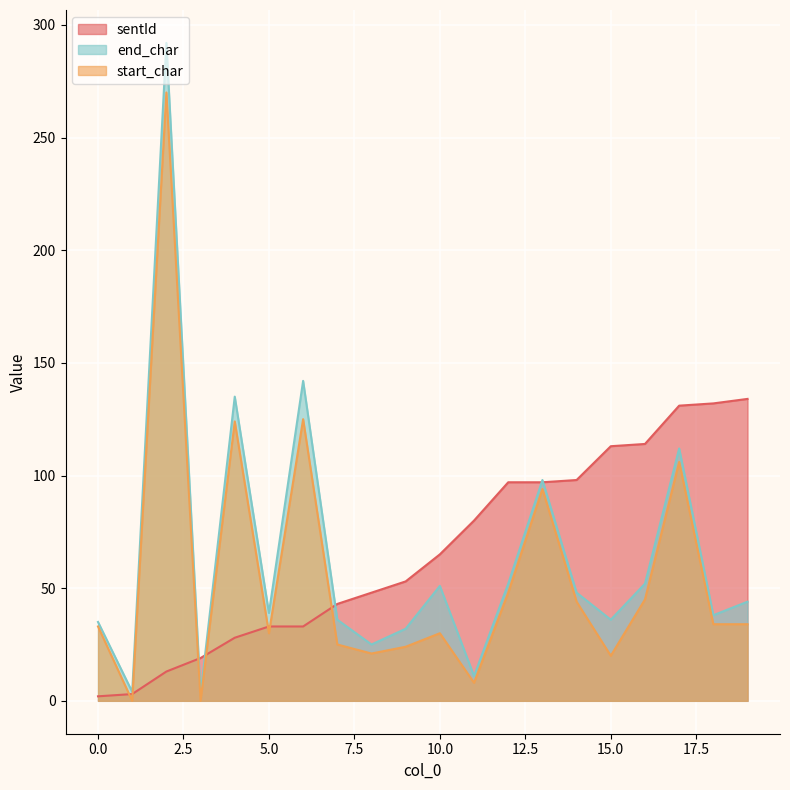

Between which two adjacent categories do sentId and start_char first intersect?

0 and 1